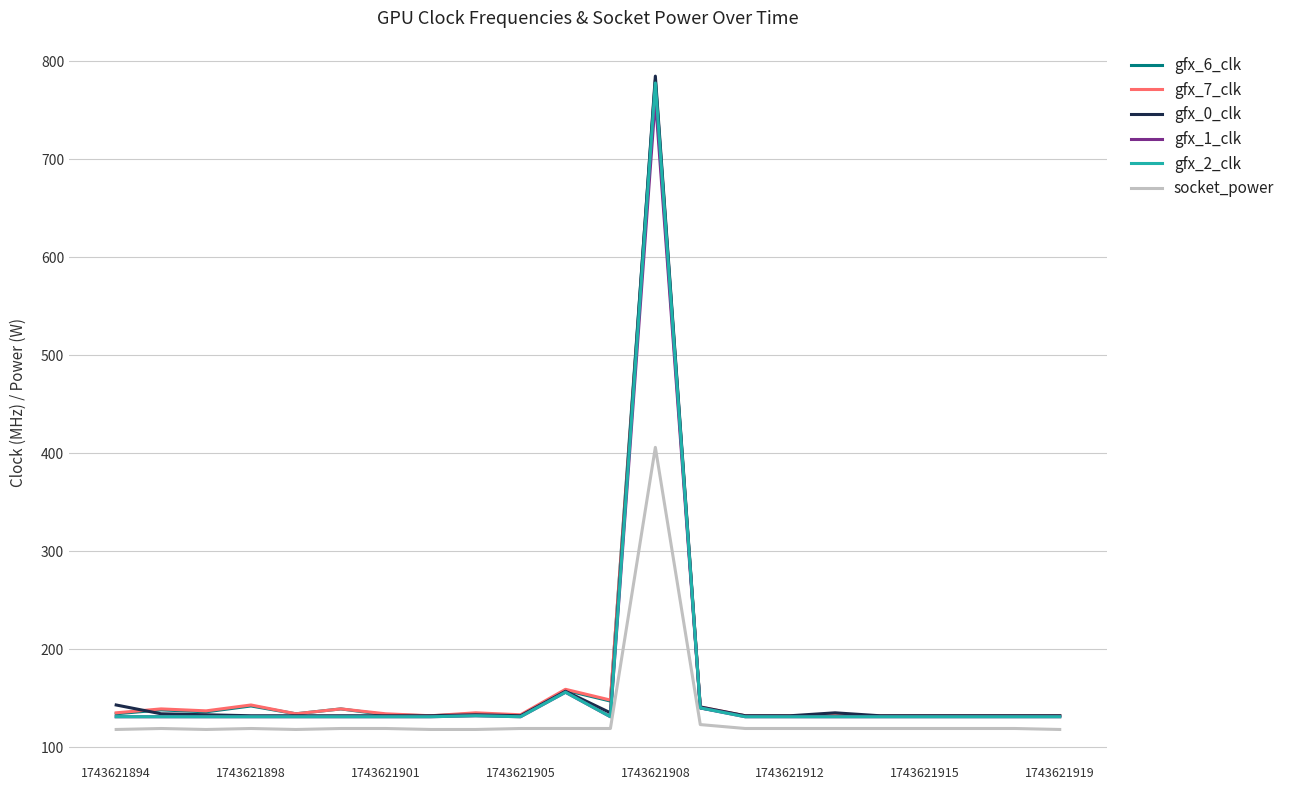

Which series has the largest range (max minus min)?

gfx_0_clk